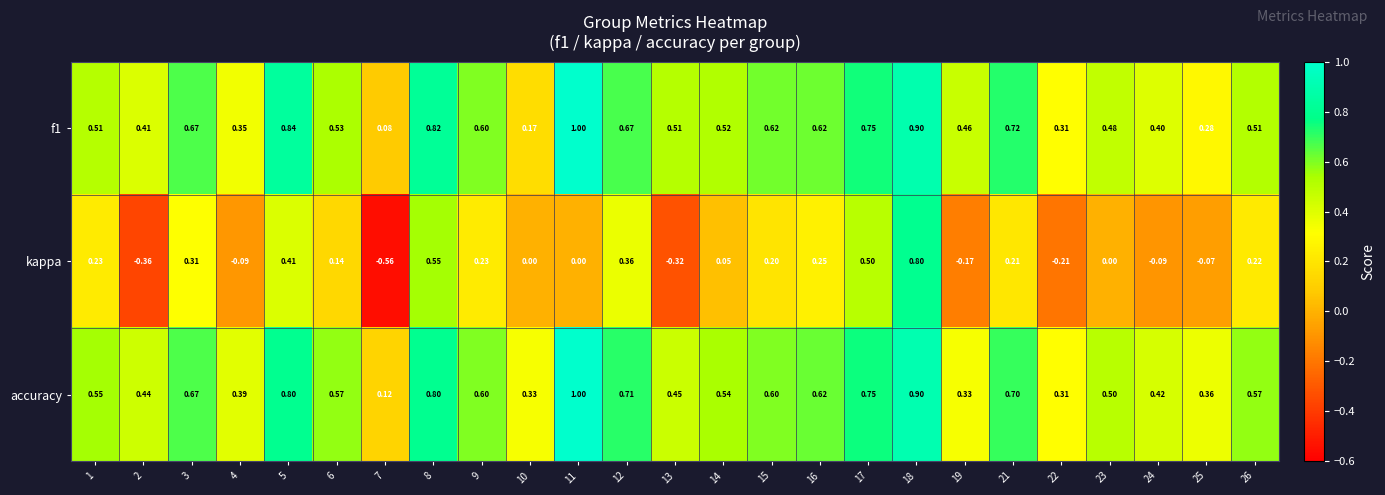

Which series changed the most between 11 and 13?

accuracy